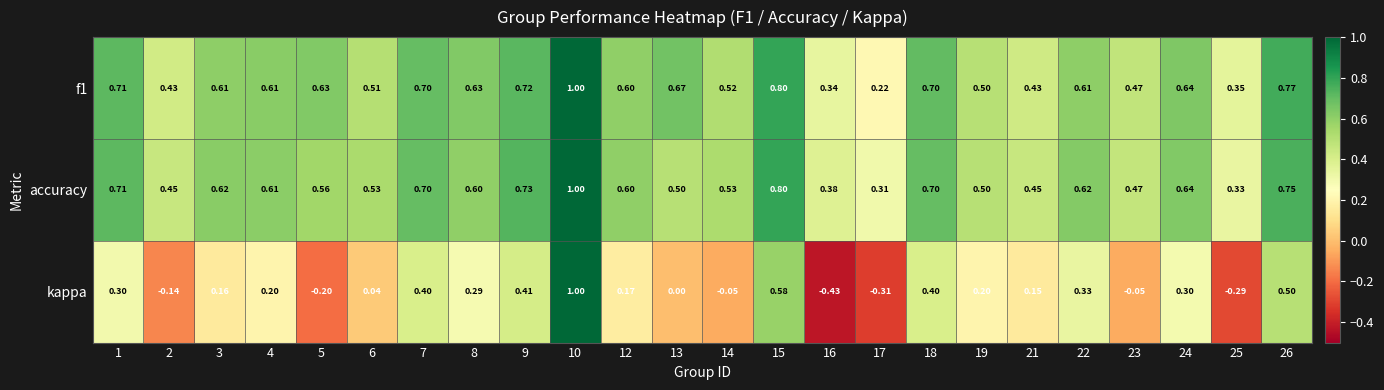

Which series has the largest total across all categories?

f1